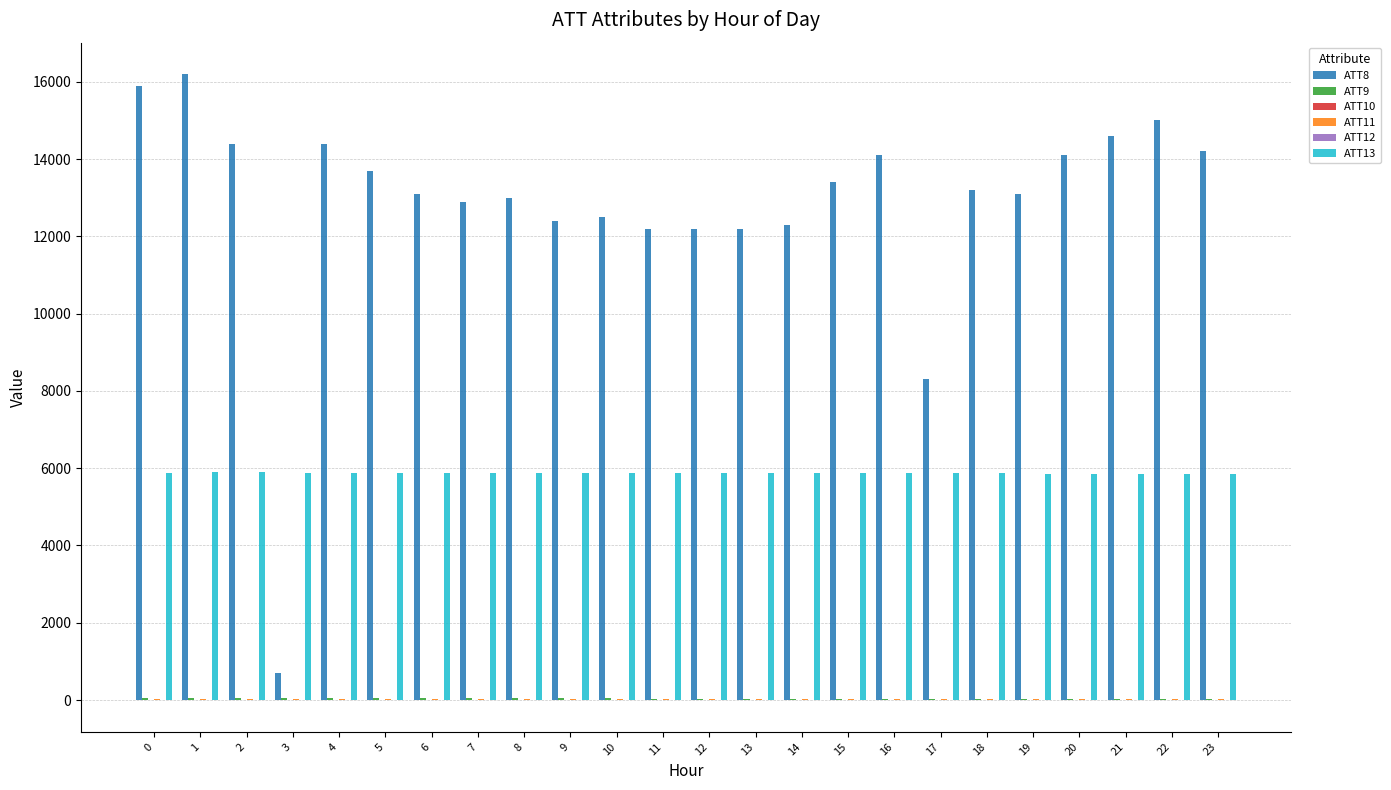

Is the value of ATT8 at 2 greater than the value of ATT13 at 3?

Yes